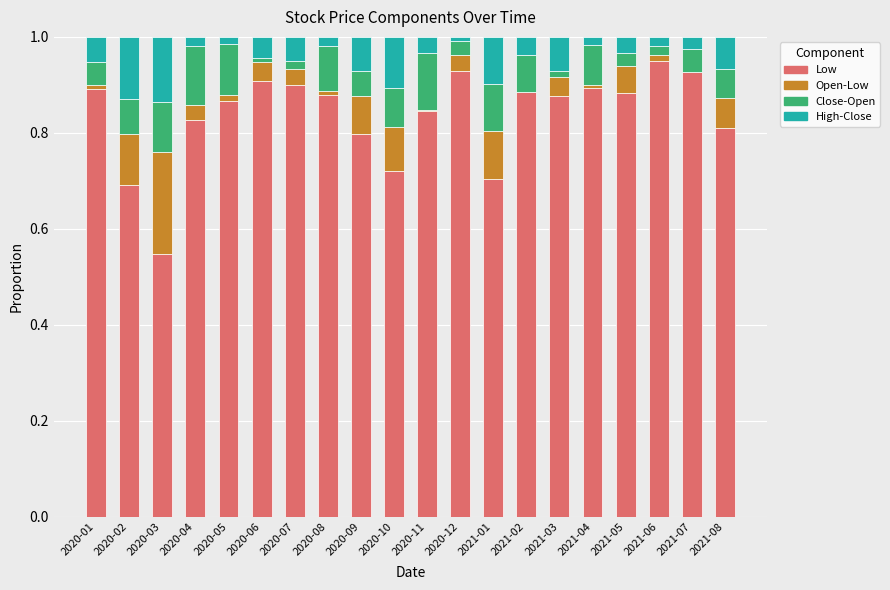

The value of Low at 2020-09 is 0.8. True or false?

True